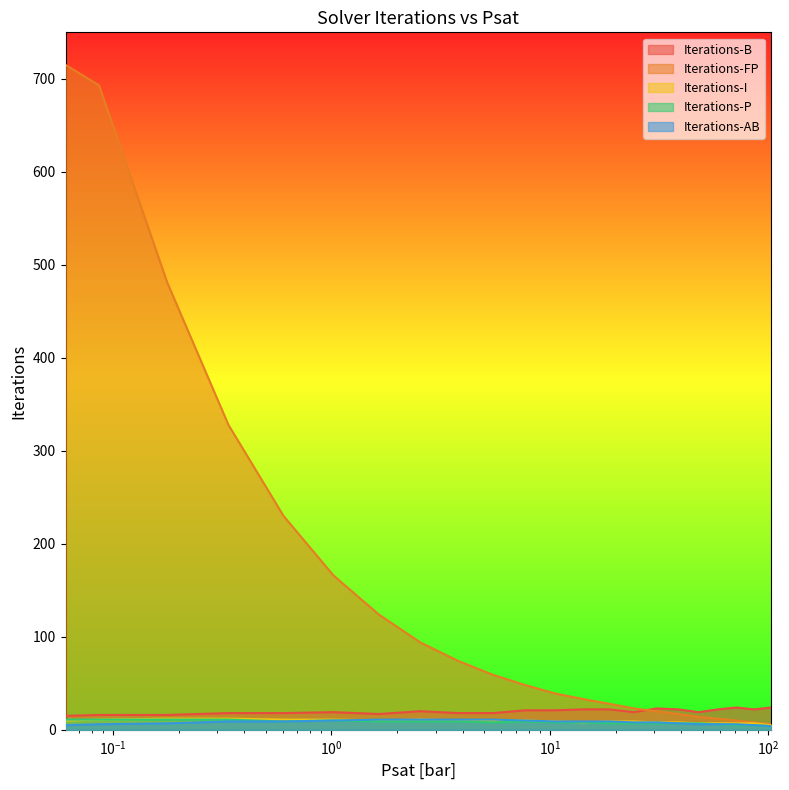

What is the label of the 3rd point from the right?

71.35